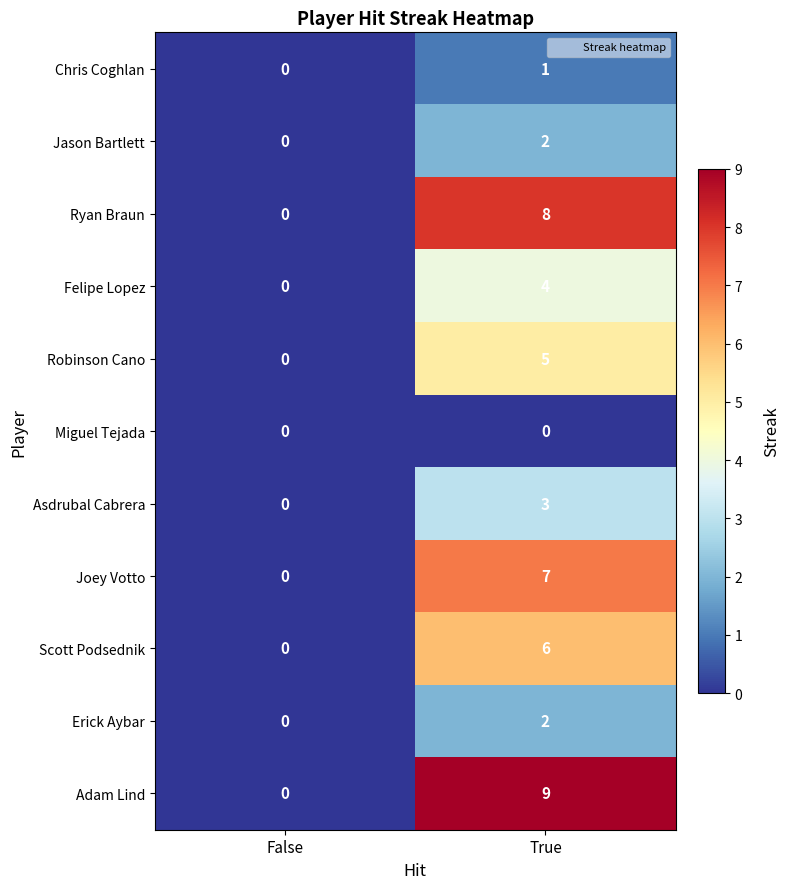

What is the maximum value for Scott Podsednik?

6